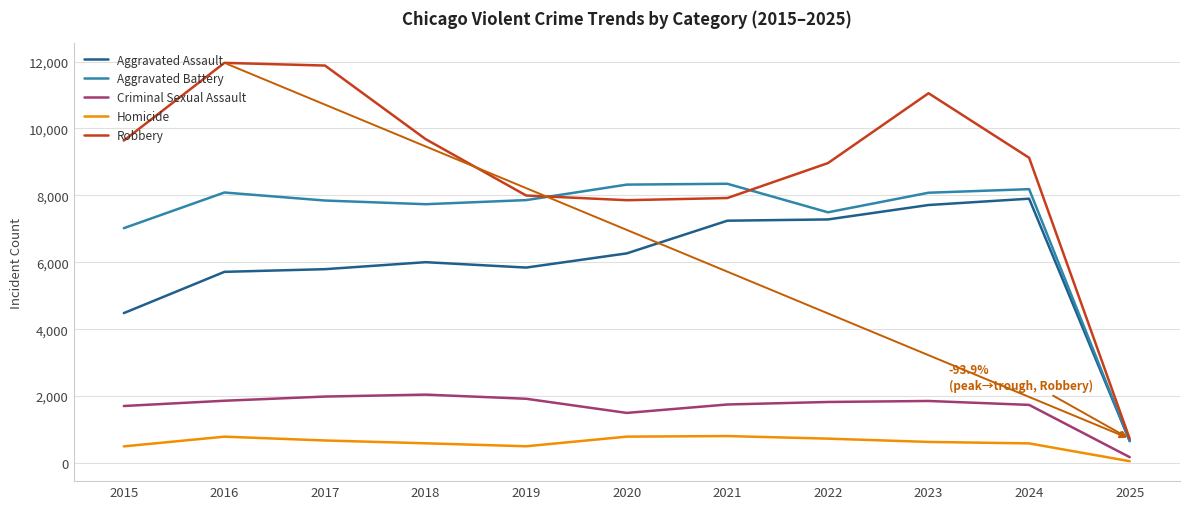

True or false: Aggravated Battery and Homicide intersect in this chart.

False